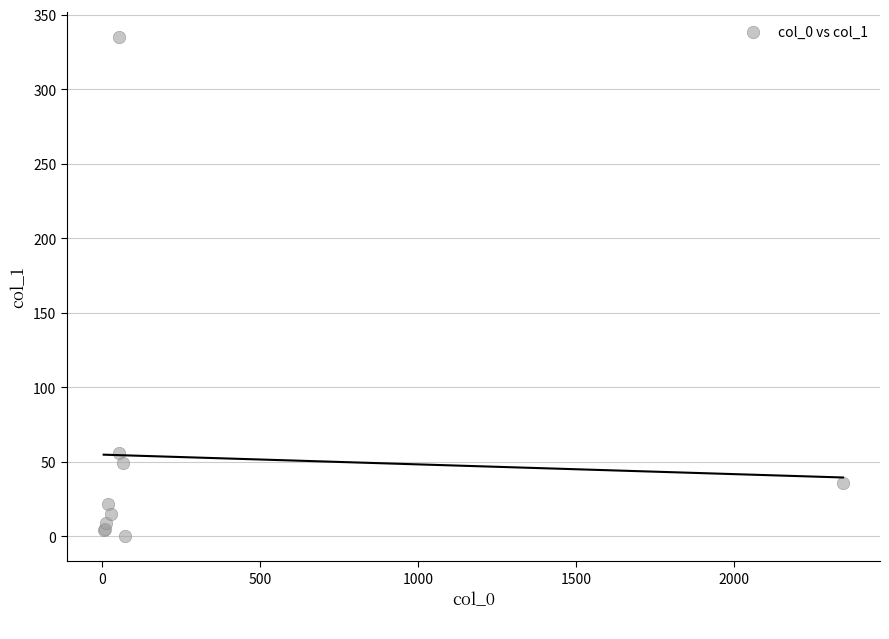

What Y value in the scatter plot is closest to 167?

56